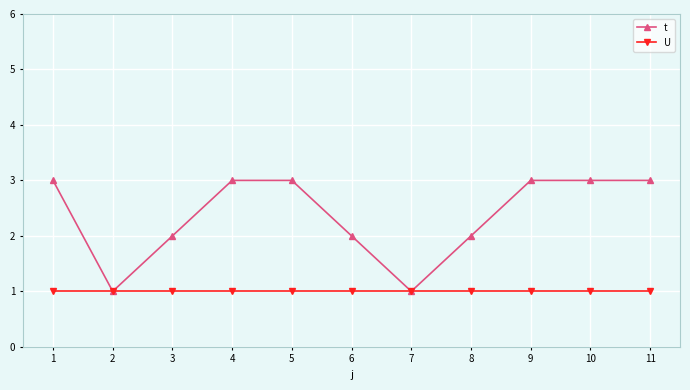

Rank the series by their maximum value, from highest to lowest.

t, U